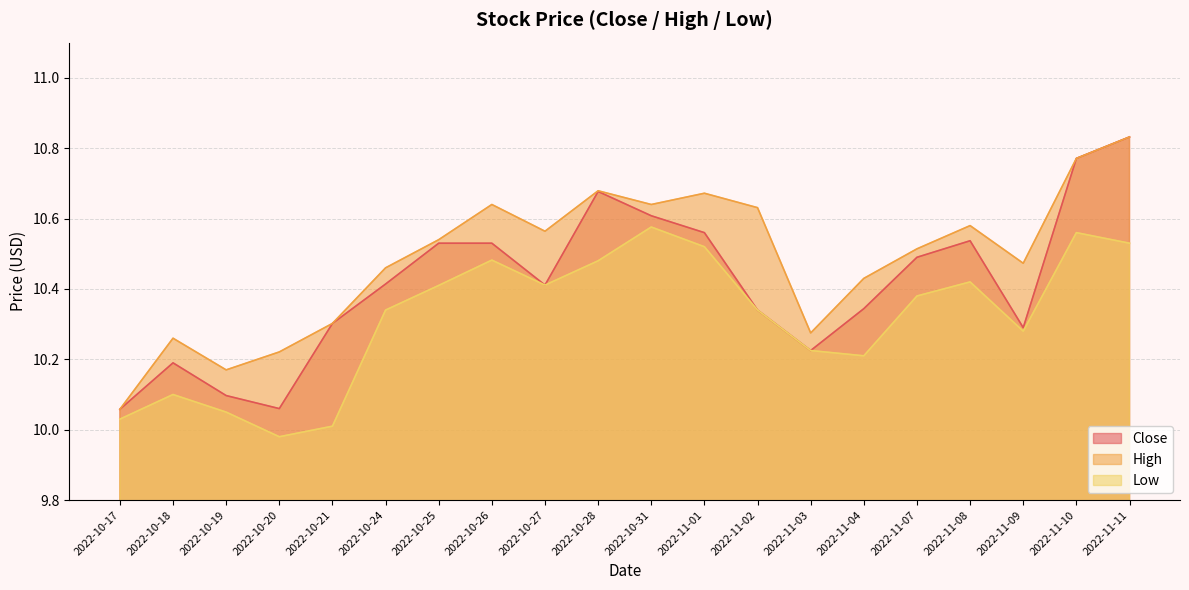

What is the lowest value of the Low series?

10.0